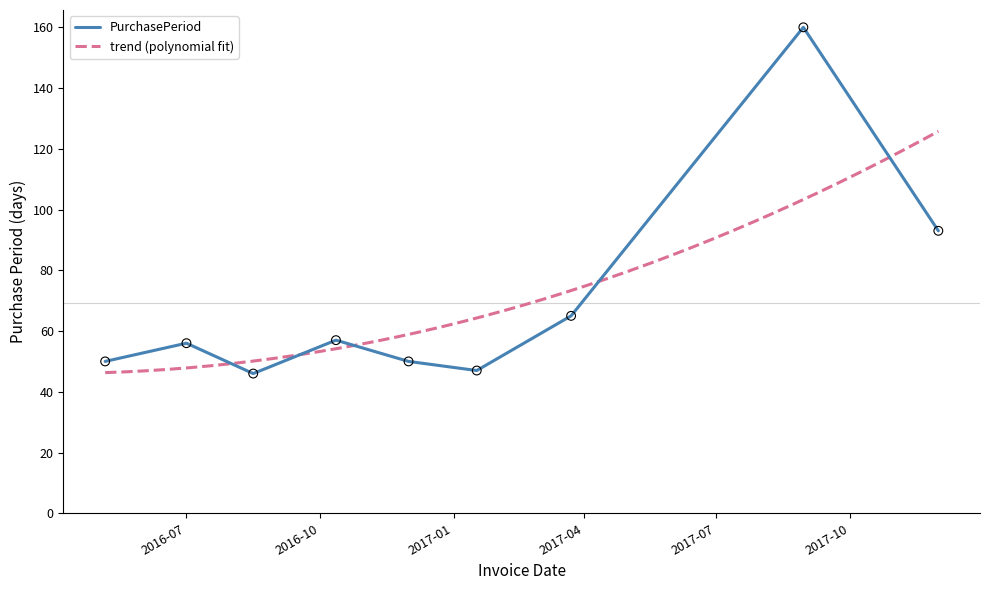

Between 2016-05-06 and 2016-12-01, which is larger?

2016-05-06